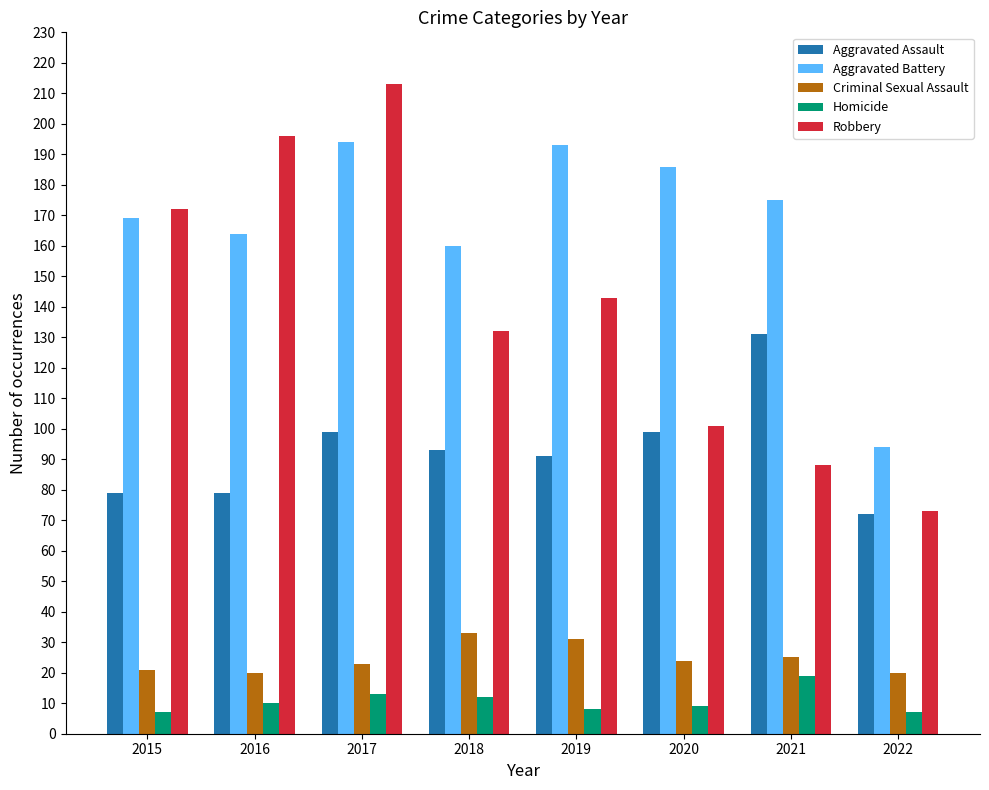

The value of Criminal Sexual Assault at 2018 is 33. True or false?

True